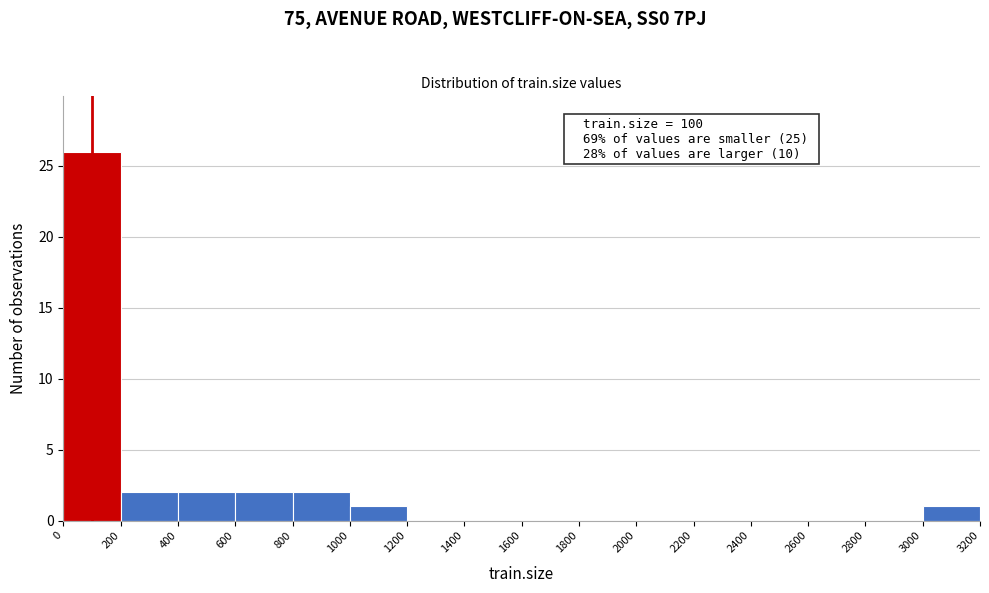

Over which range of the x-axis is the bar tallest?

0 to 200